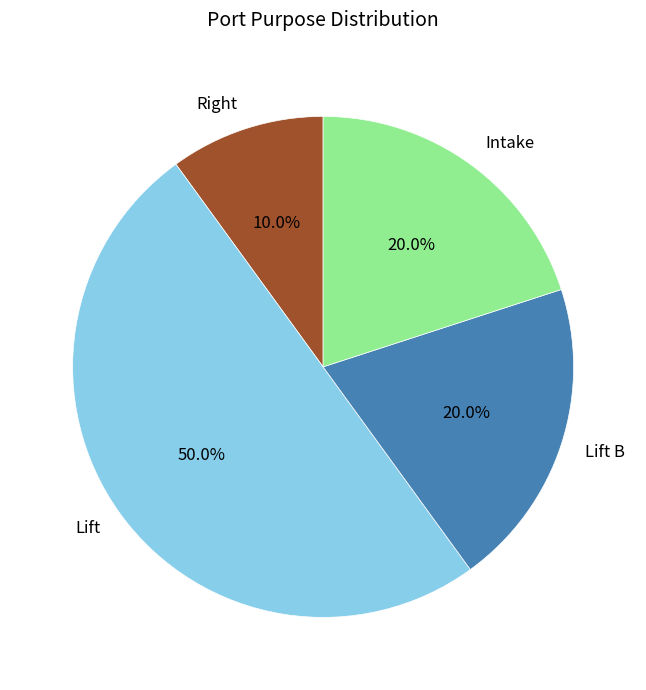

The Intake slice represents 29% of the pie. True or false?

False